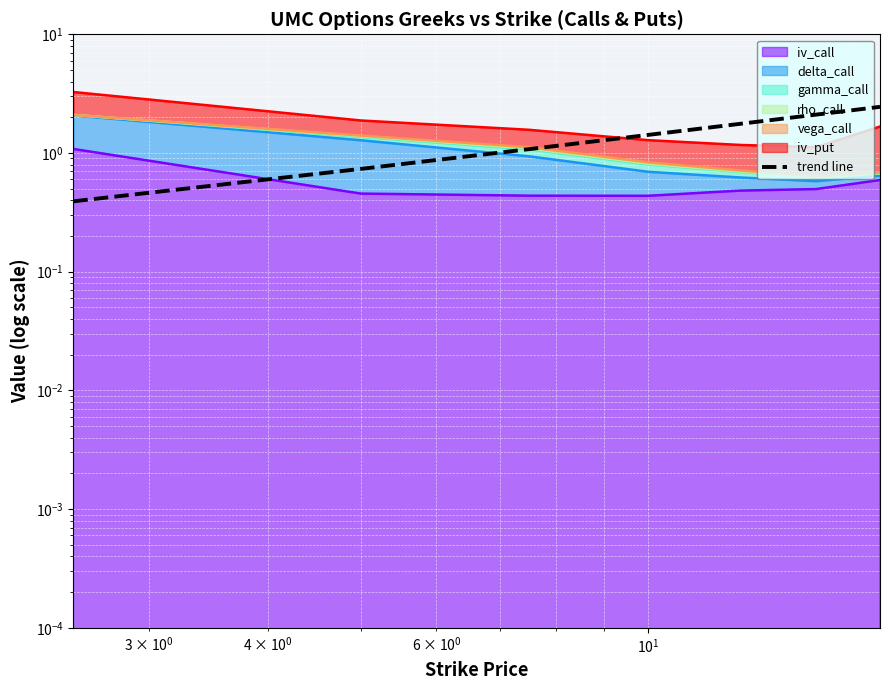

What is the difference between the maximum and minimum values?

2.1